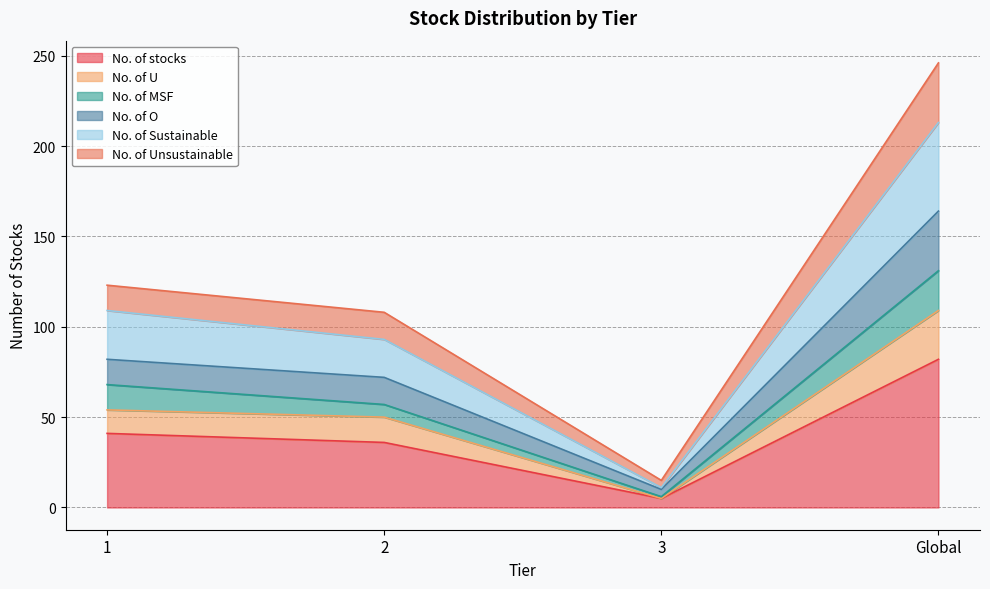

How many data points in No. of O are less than 82?

2